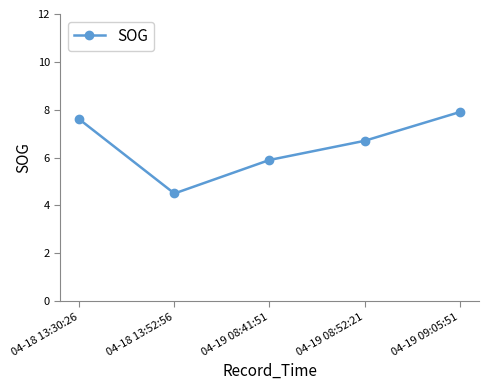

What is the sum of the values at 04-18 13:52:56 and 04-19 09:05:51?

12.4